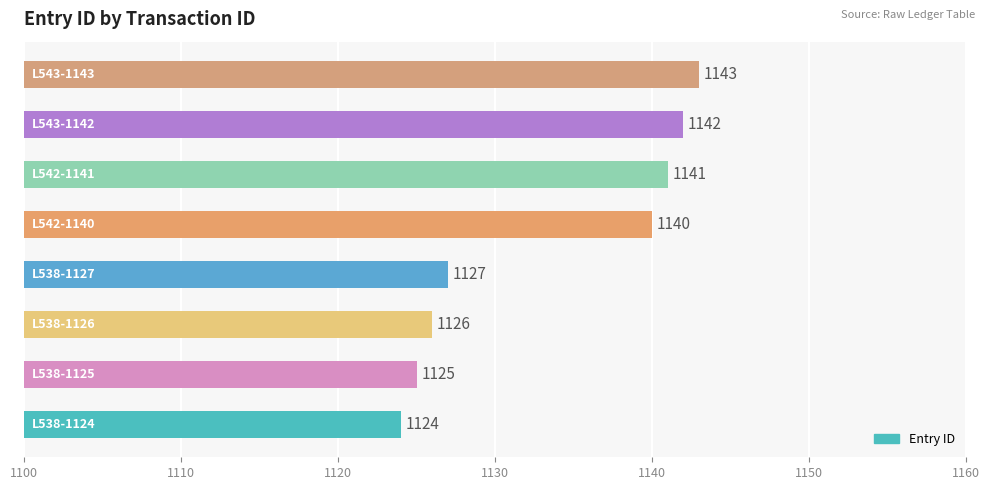

How many data points are less than 1140?

4